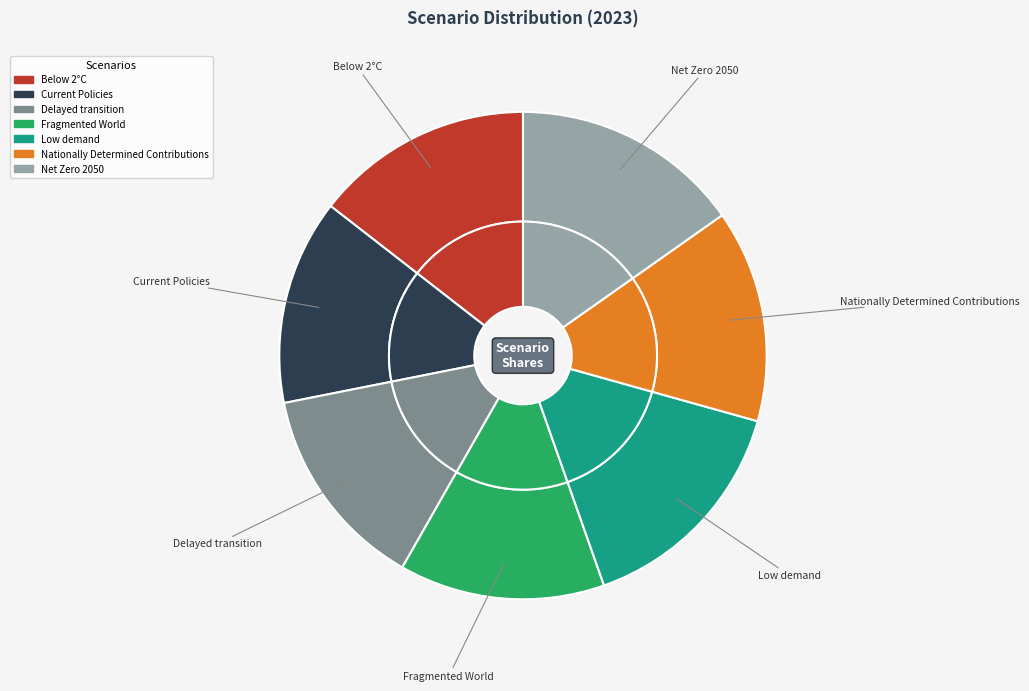

Which category has the biggest portion of the pie?

Low demand